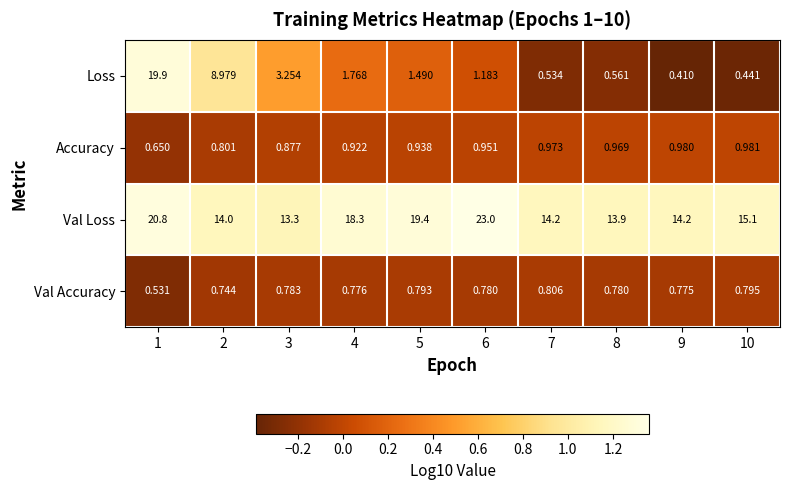

Between 6 and 10, which series saw the biggest shift?

Val Loss